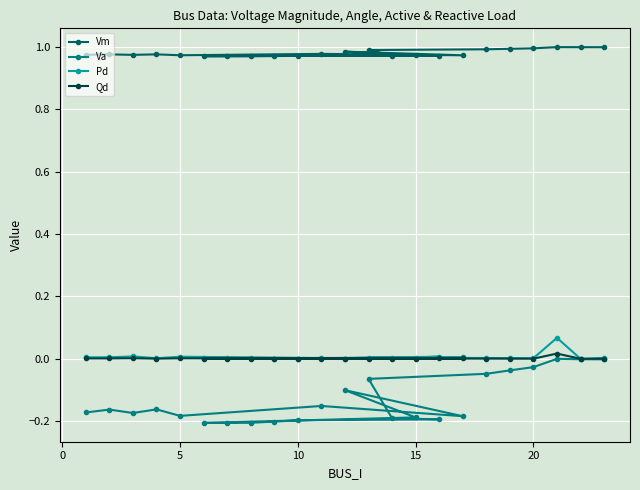

Which series has the largest range (max minus min)?

Va